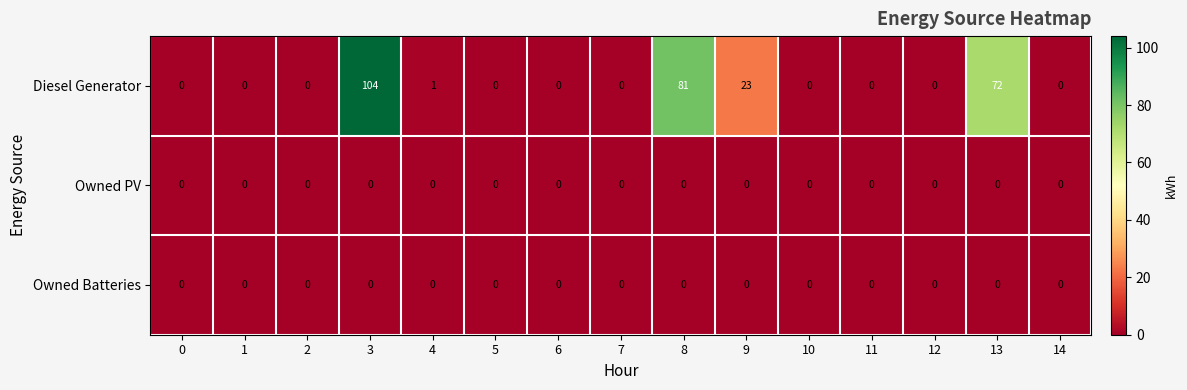

True or false: Diesel Generator has a value of -55 at 12.

False